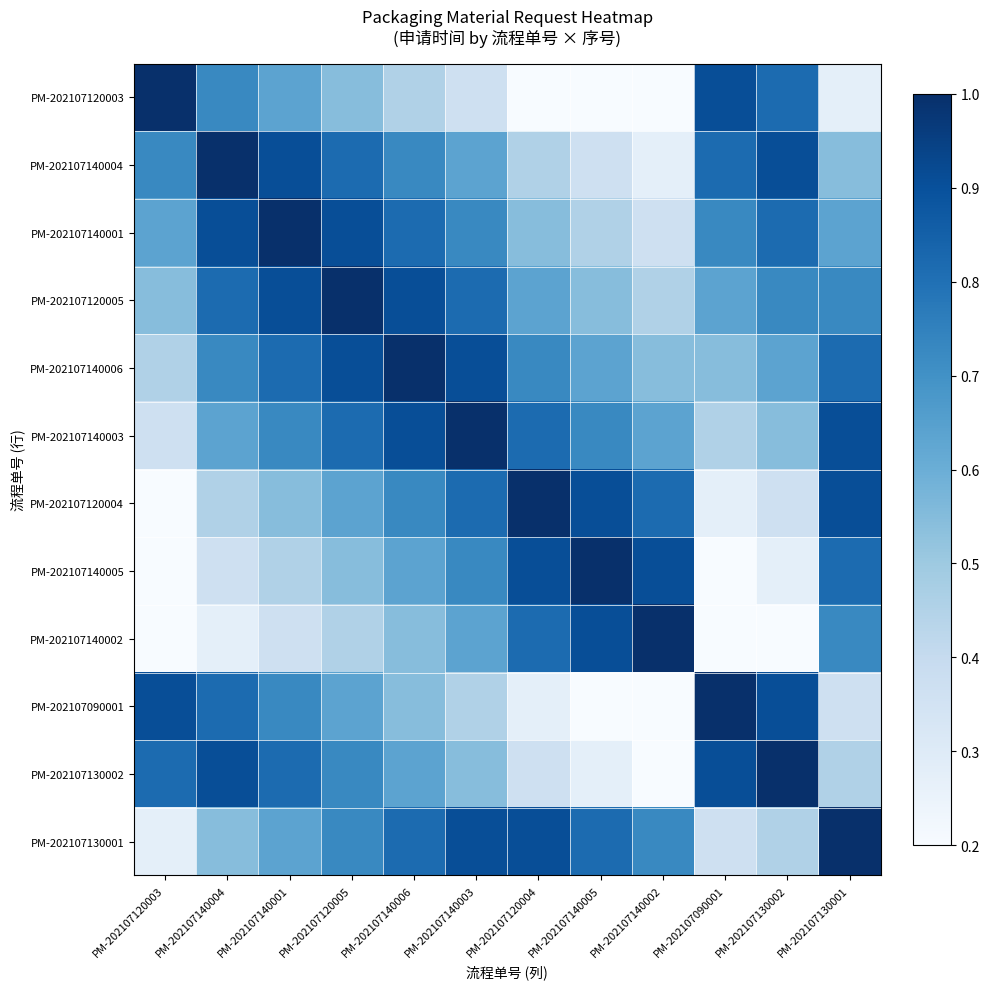

Rank the series by their maximum value, from highest to lowest.

PM-202107120003, PM-202107140004, PM-202107140001, PM-202107120005, PM-202107140006, PM-202107140003, PM-202107120004, PM-202107140005, PM-202107140002, PM-202107090001, PM-202107130002, PM-202107130001